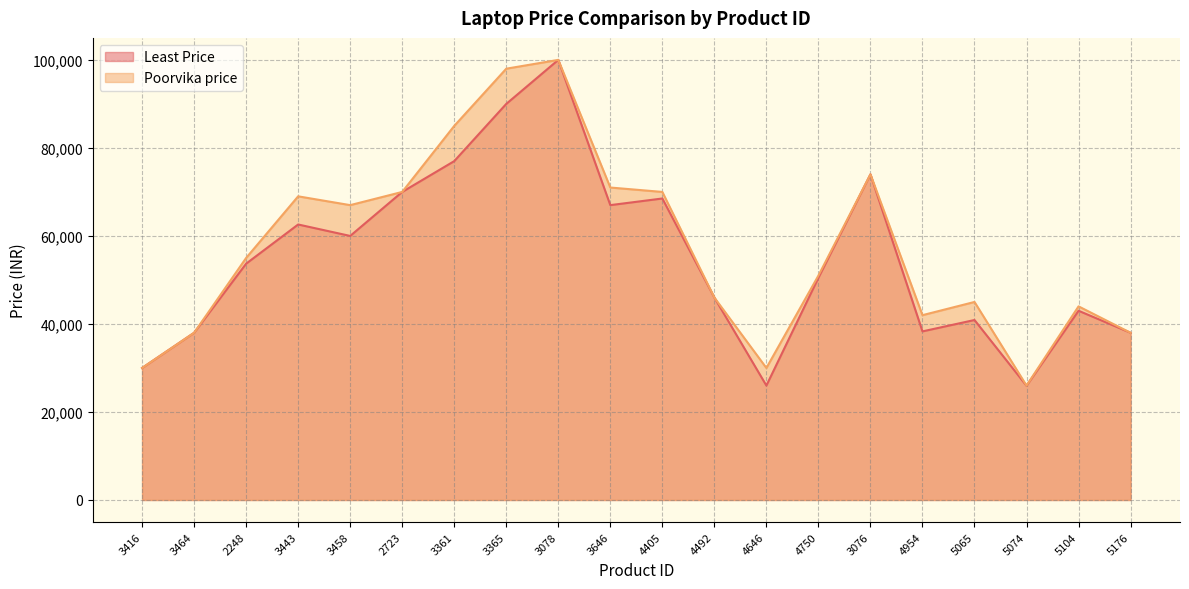

Count the number of categories in the chart.

20